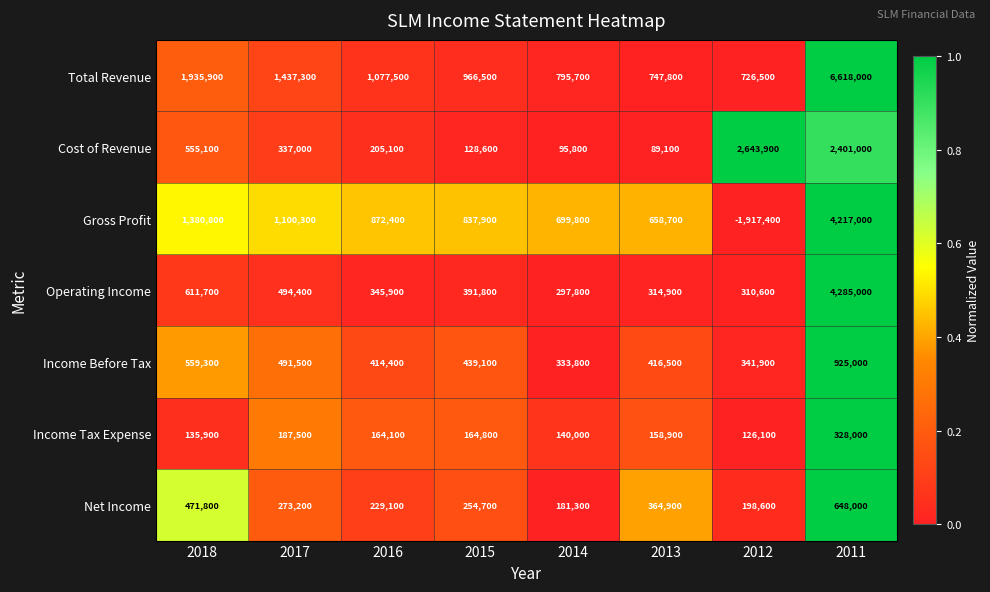

Which label corresponds to the smallest value in the chart?

2012